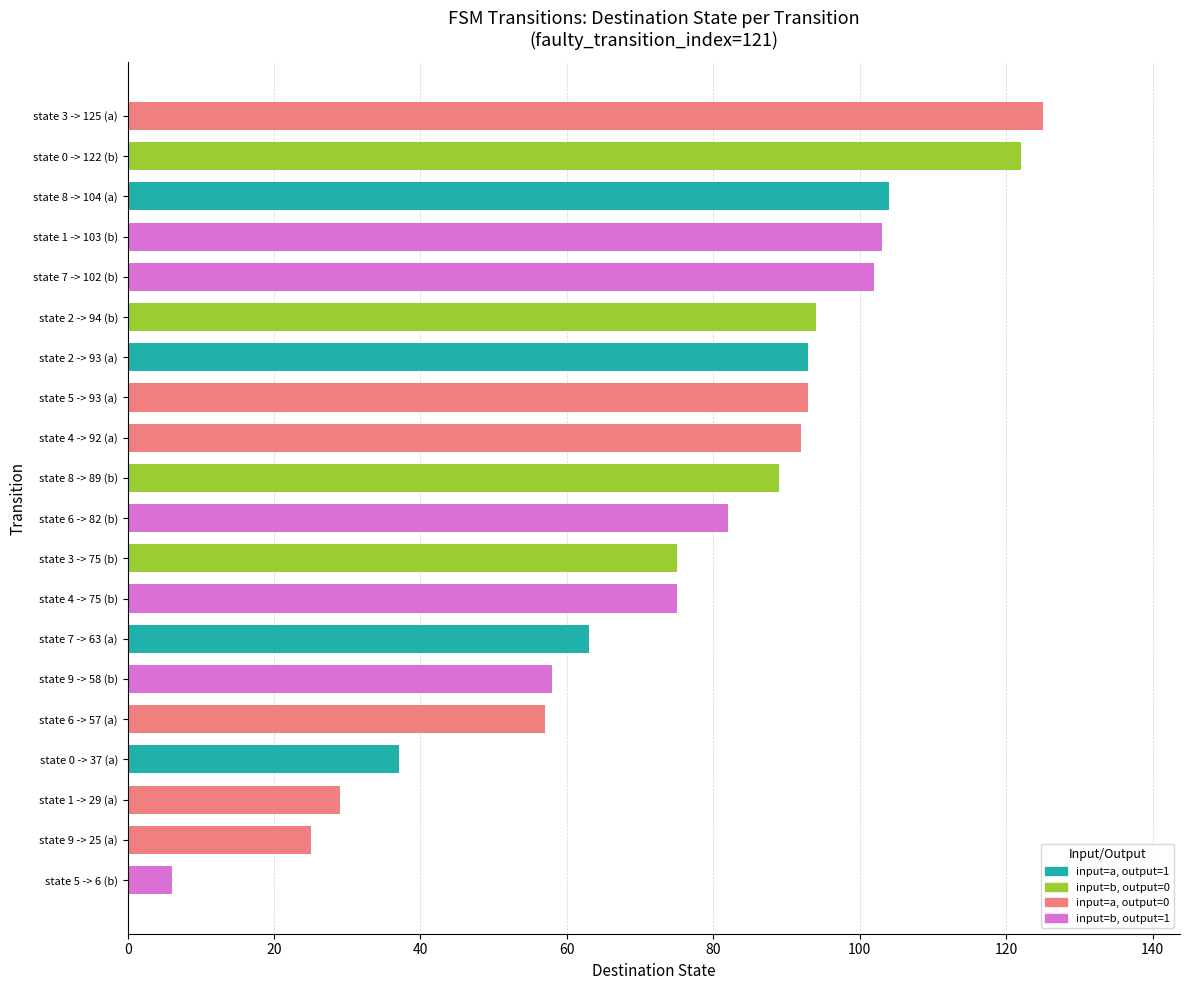

What is the label of the 2nd bar from the top?

state 0 -> 122 (b)